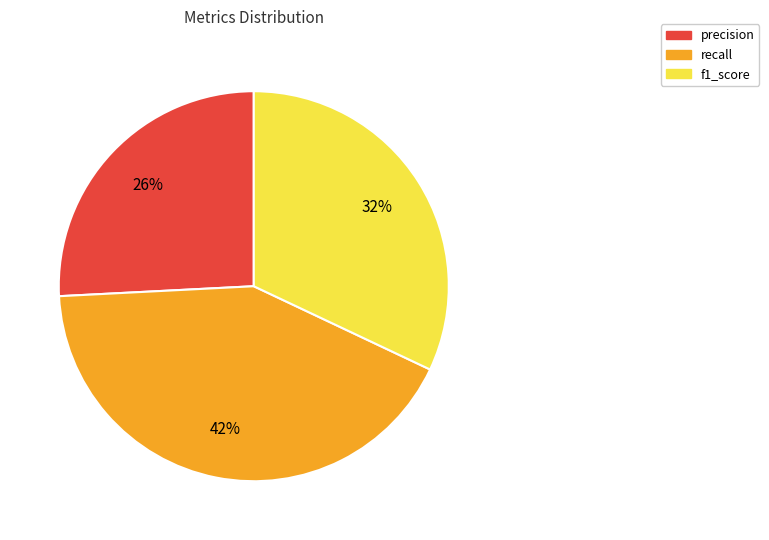

Count the number of slices in the pie.

3